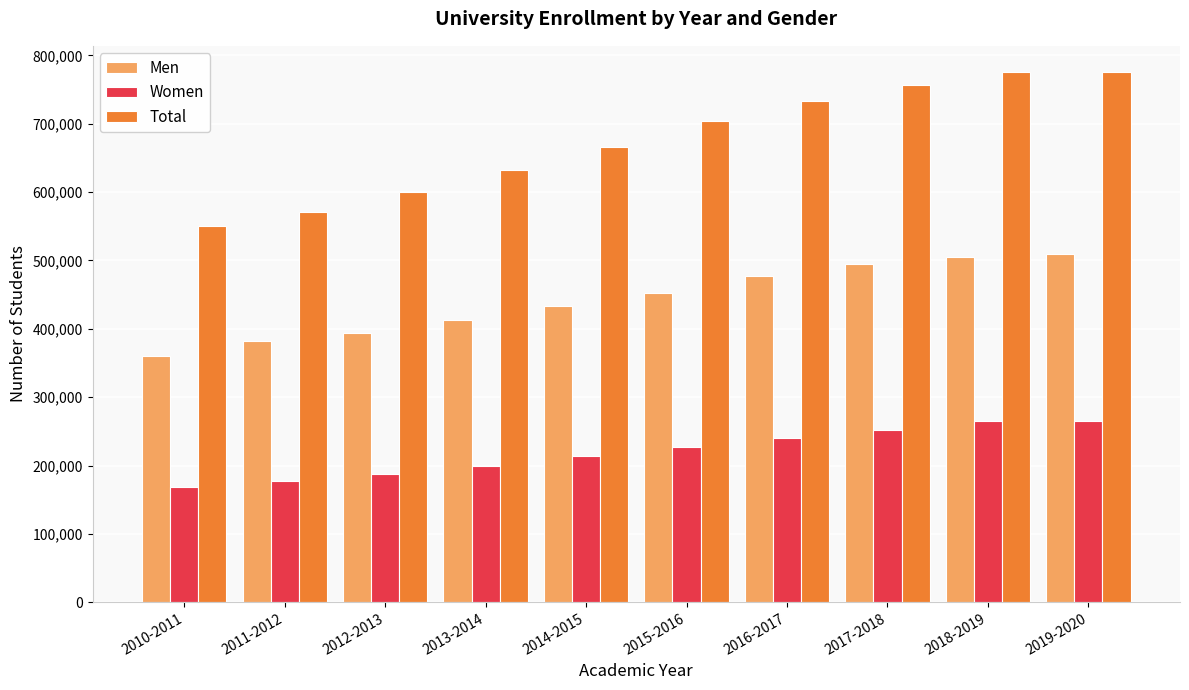

Which series has the largest total across all categories?

Total